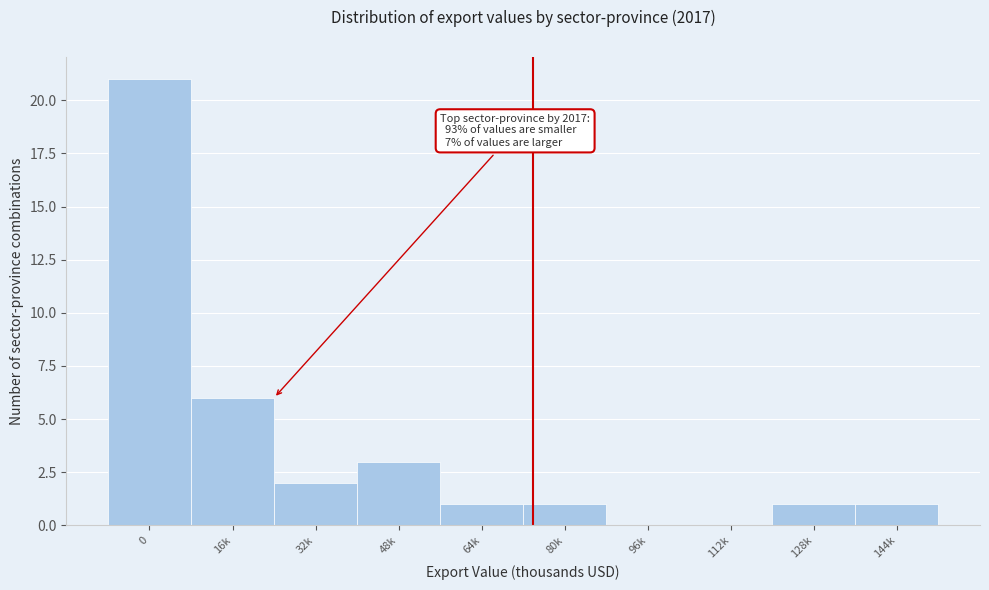

Reading left to right, extract all data points from this chart.

0=21	16k=6	32k=2	48k=3	64k=1	80k=1	96k=0	112k=0	128k=1	144k=1